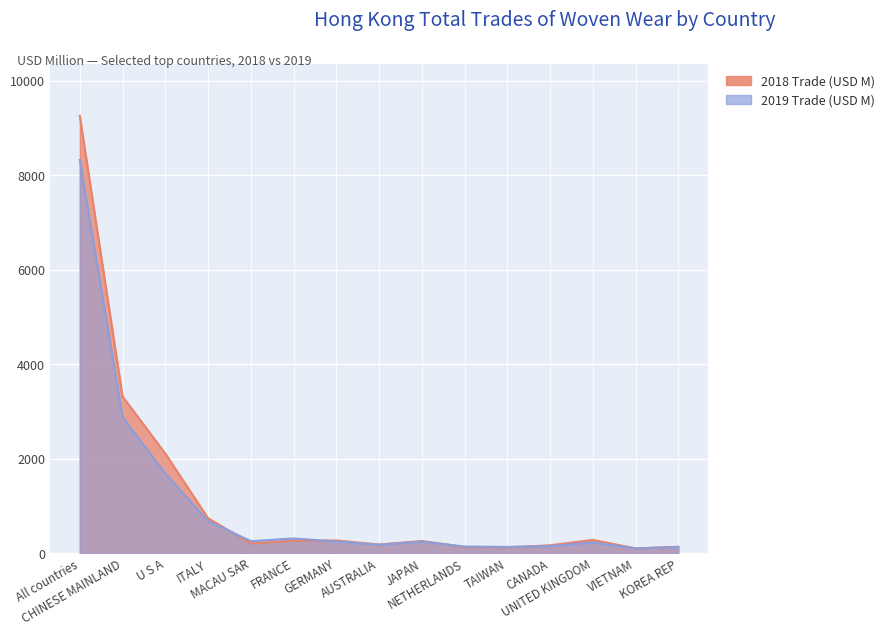

What is the value of the 2018 Trade (USD M) point at the 10th from the left?

130.5